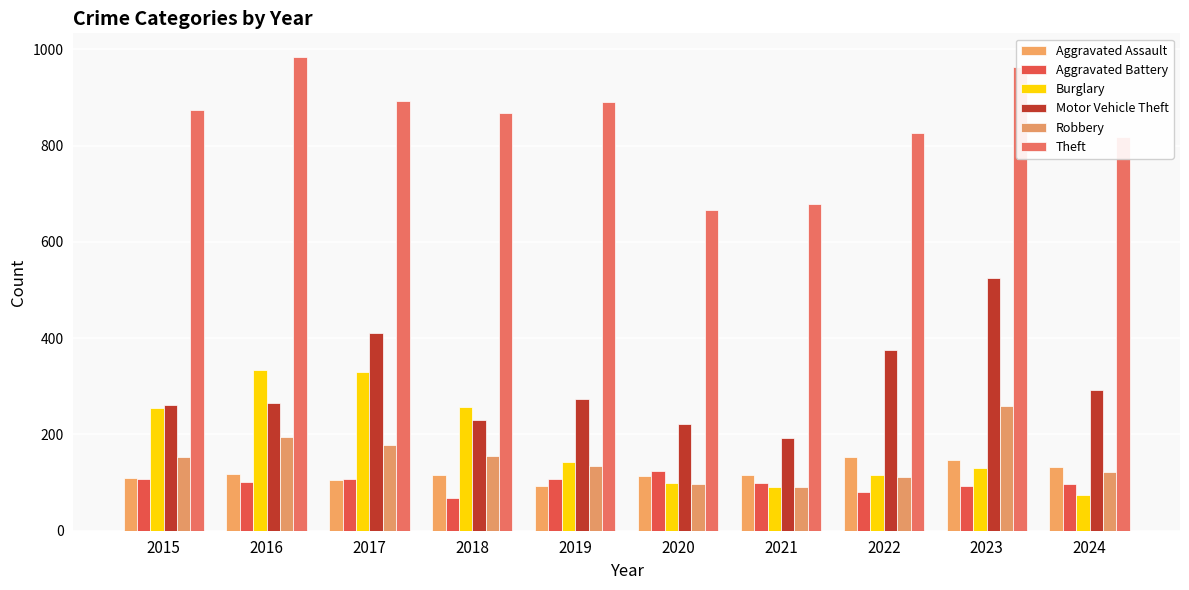

Between 2016 and 2018, which is larger?

2016